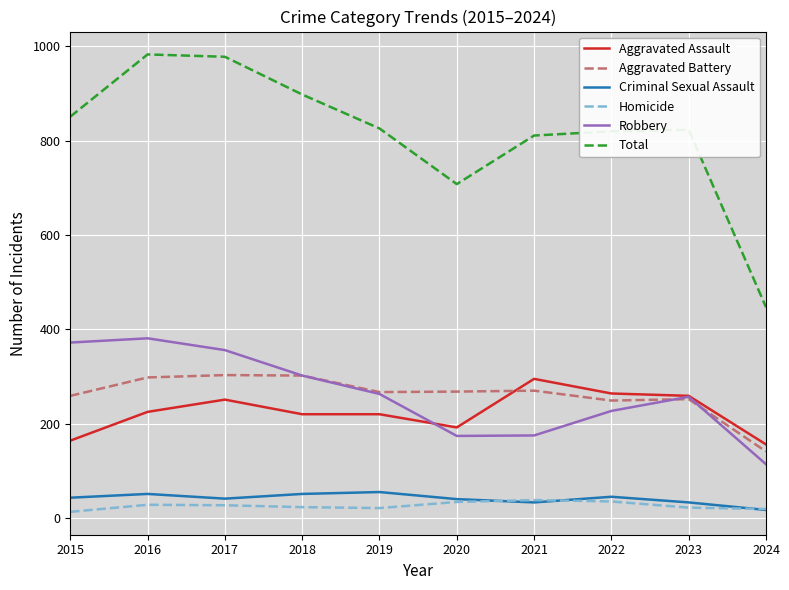

Read the Aggravated Battery value at 2019, to the nearest 5.

265